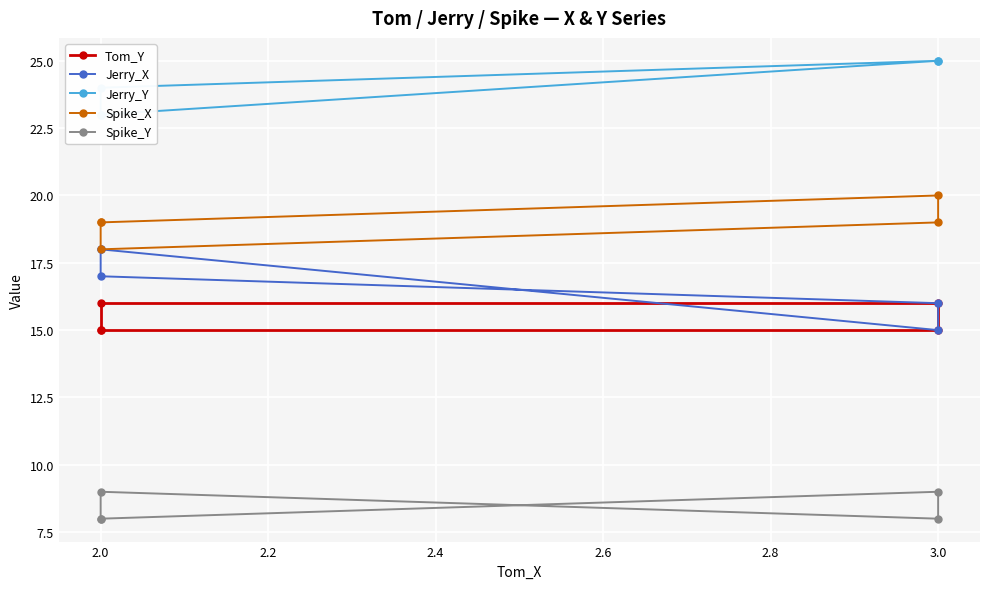

Reading right to left, extract all data points from this chart.

Tom_Y: 15	16	16	15	15
Jerry_X: 18	17	16	15	18
Jerry_Y: 23	24	25	25	23
Spike_X: 19	18	19	20	19
Spike_Y: 8	9	8	9	8